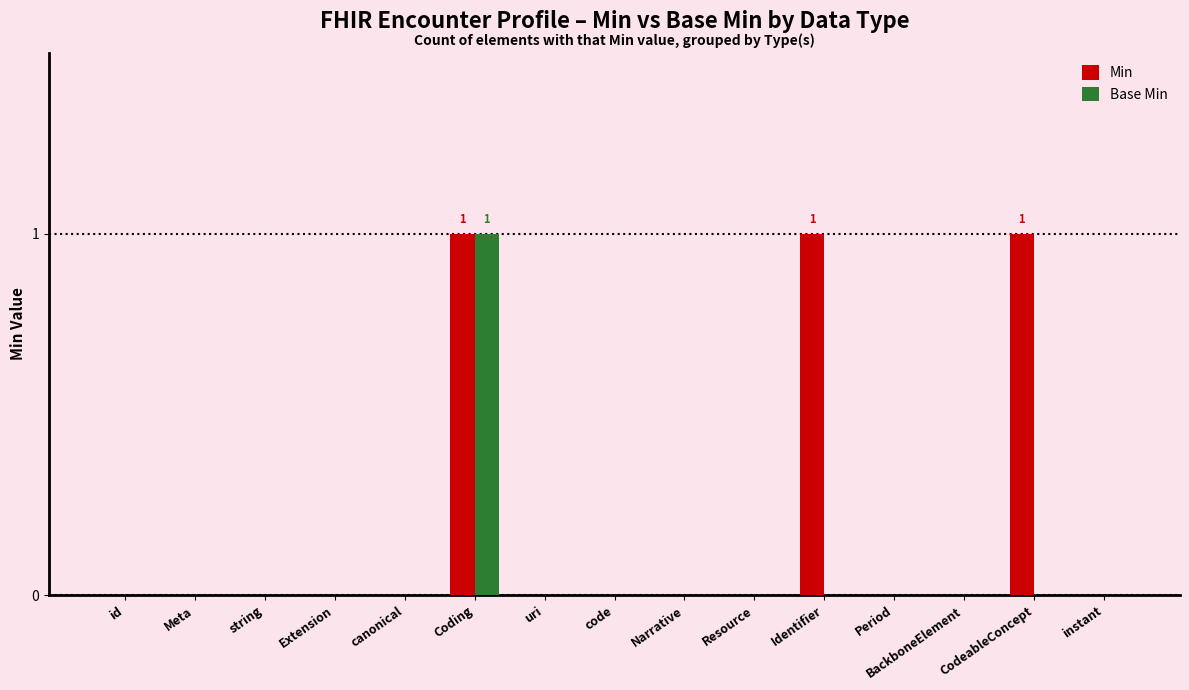

Which series has the largest total across all categories?

Min